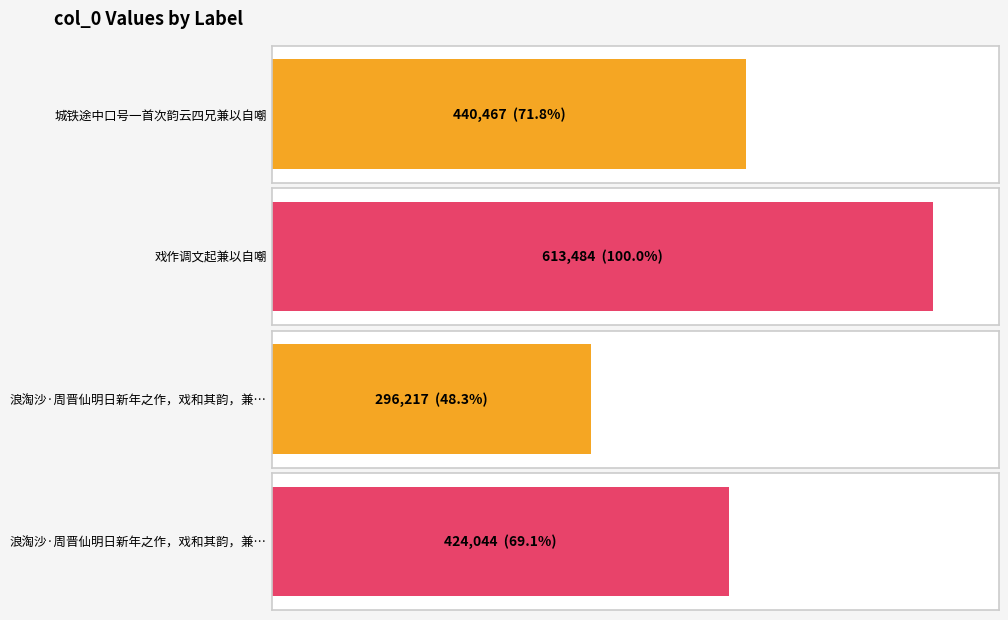

What is the difference between the values at 浪淘沙·周晋仙明日新年之作，戏和其韵，兼以自嘲 and 浪淘沙·周晋仙明日新年之作，戏和其韵，兼以自嘲。时甲子除夜大鸡初唱也?

127827